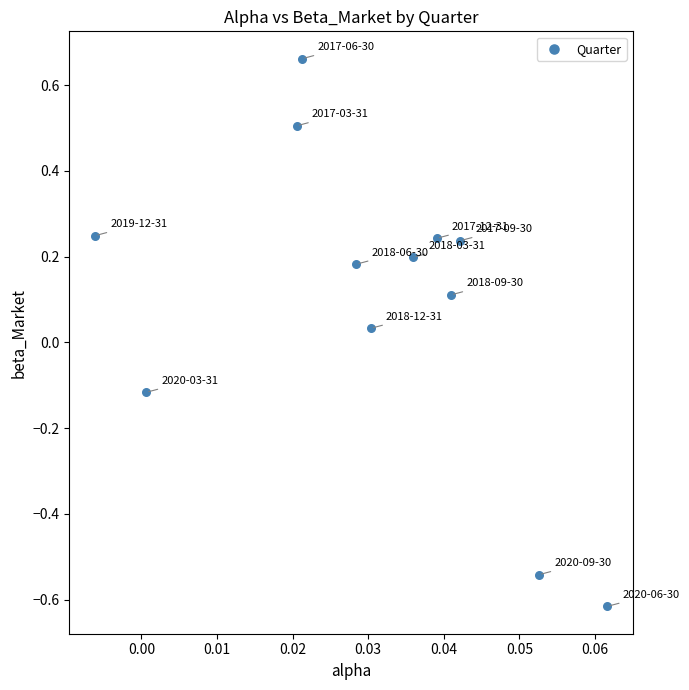

What is the range of Y values (max minus min)?

1.3